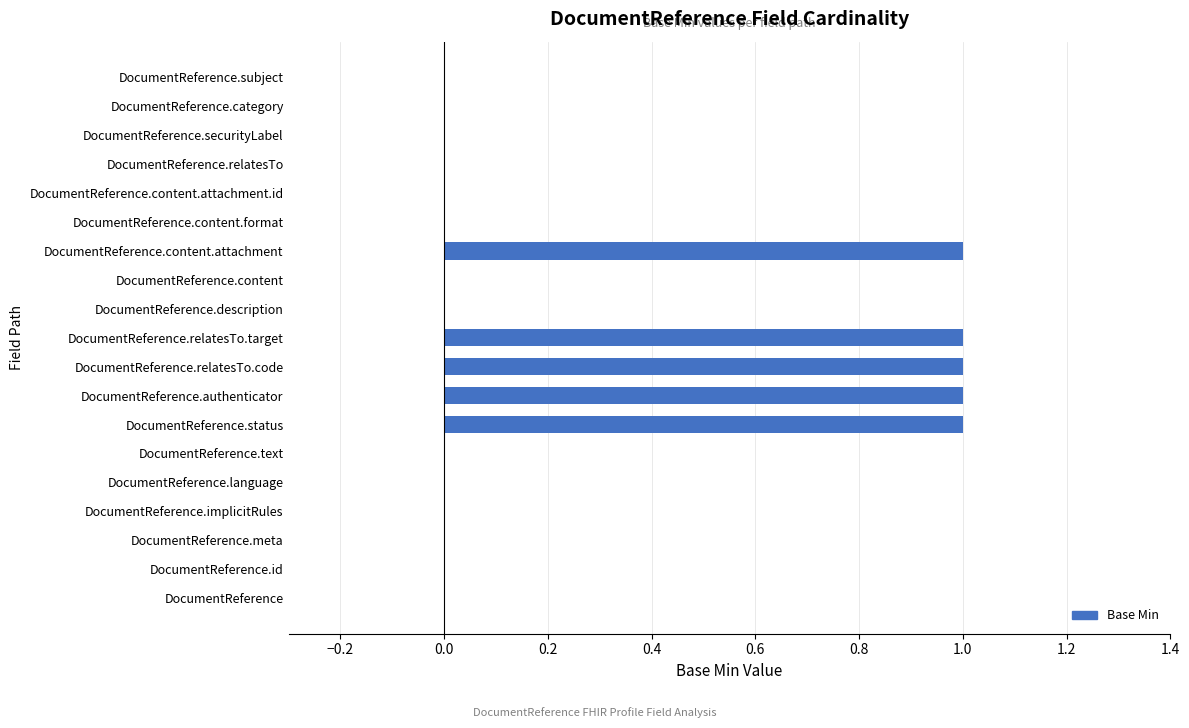

What is the maximum value shown in the chart?

1